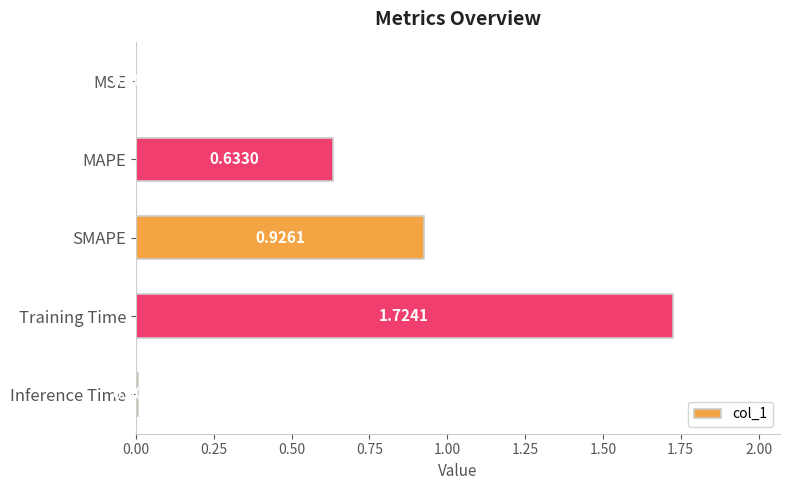

Where is the data nearest to the value 0?

MSE